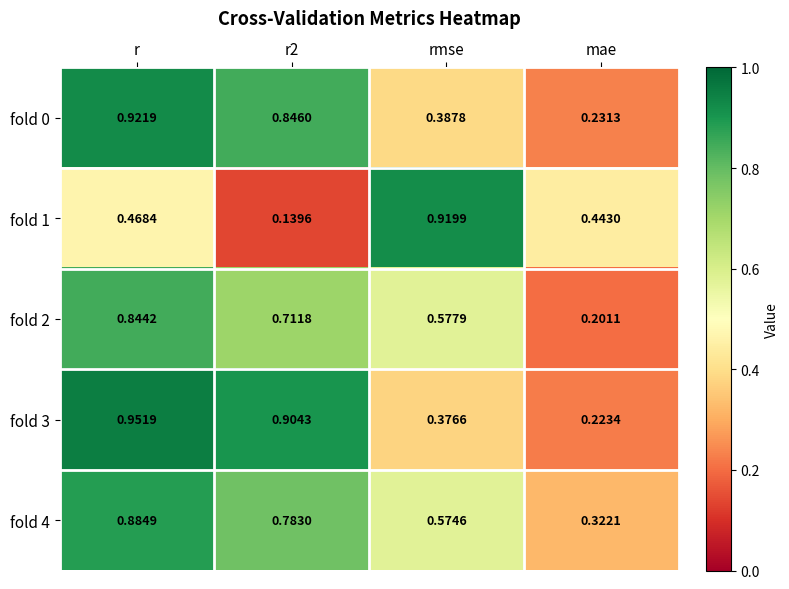

At rmse, list the series in order from smallest to largest.

fold 3, fold 0, fold 4, fold 2, fold 1